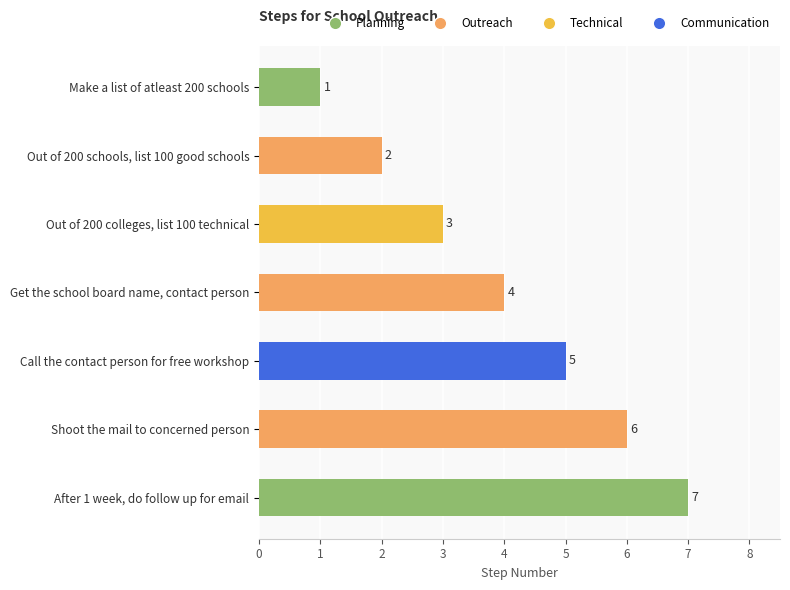

Which label corresponds to the largest value in the chart?

After 1 week, do follow up for email